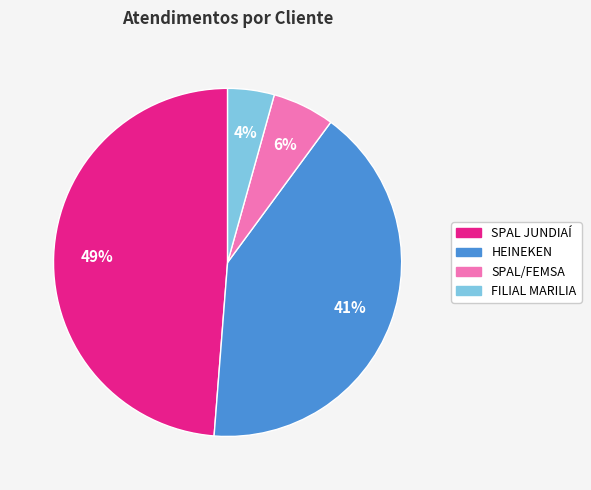

Rank the categories by value from lowest to highest.

FILIAL MARILIA, SPAL/FEMSA, HEINEKEN, SPAL JUNDIAÍ